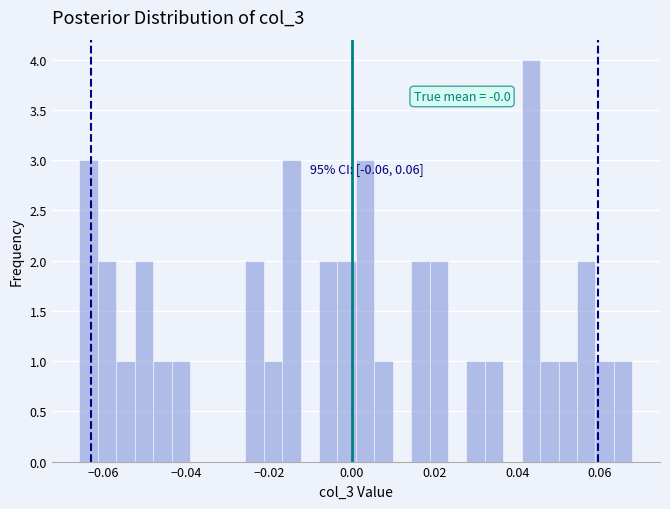

Around what value on the x-axis is the tallest bar? Give the approximate position of its centre, as read against the axis.

0.044